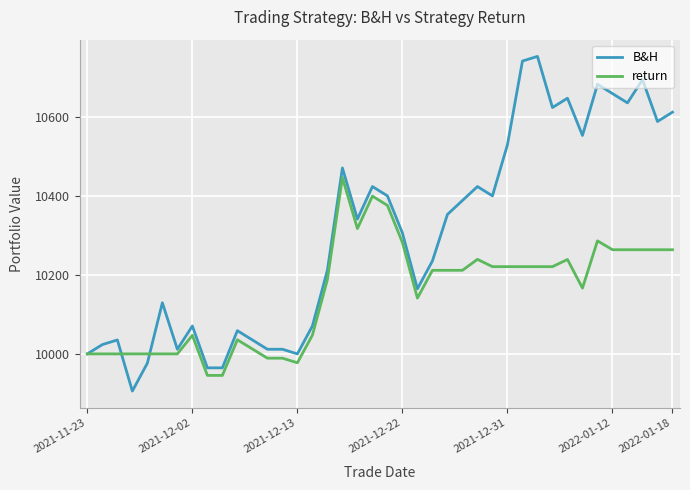

What is the greatest value displayed?

10753.3